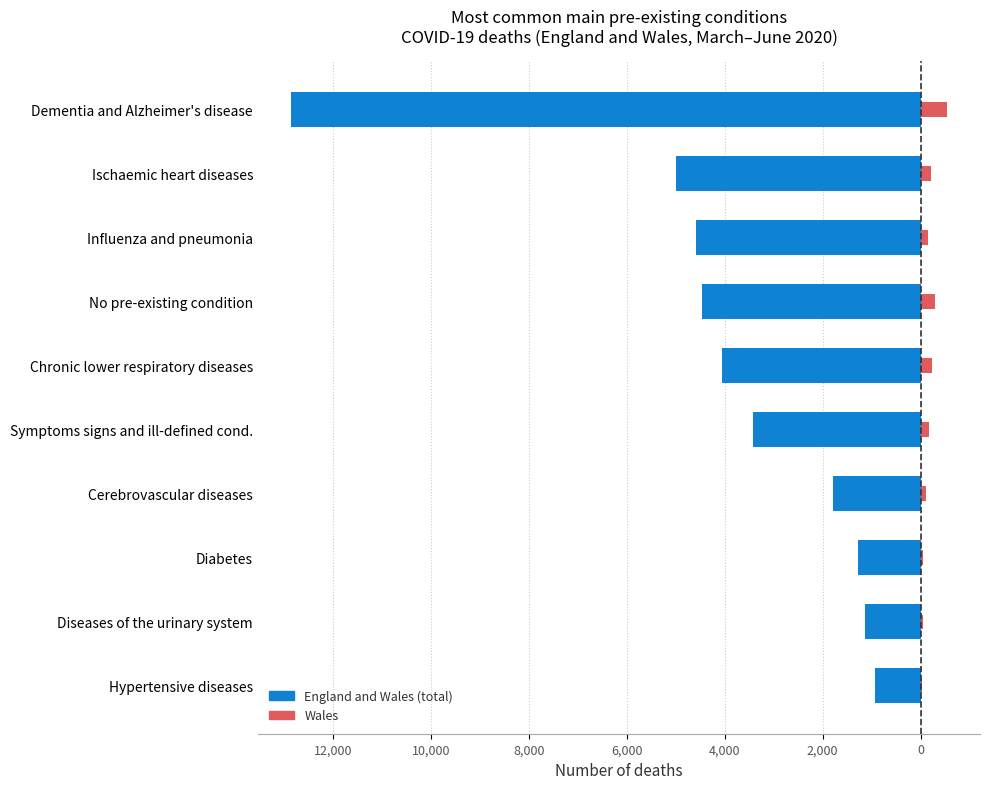

How many data points does each series have?

10